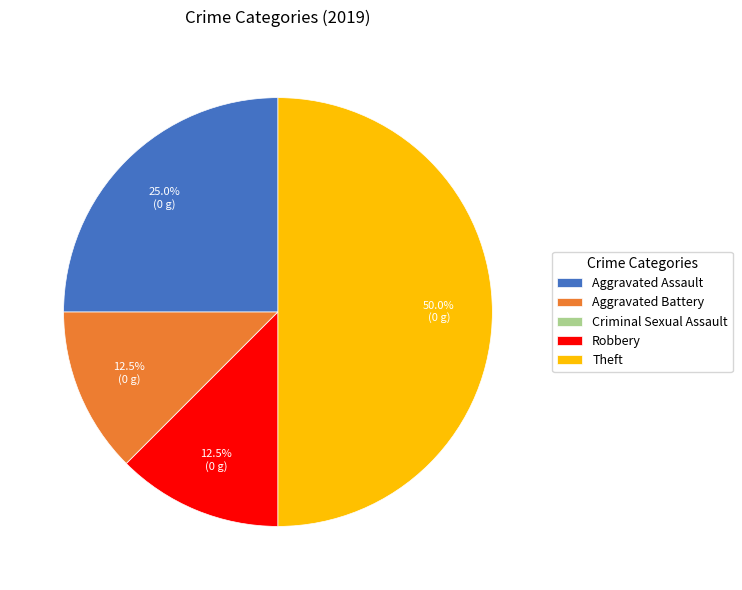

Between Aggravated Battery and Theft, which is larger?

Theft